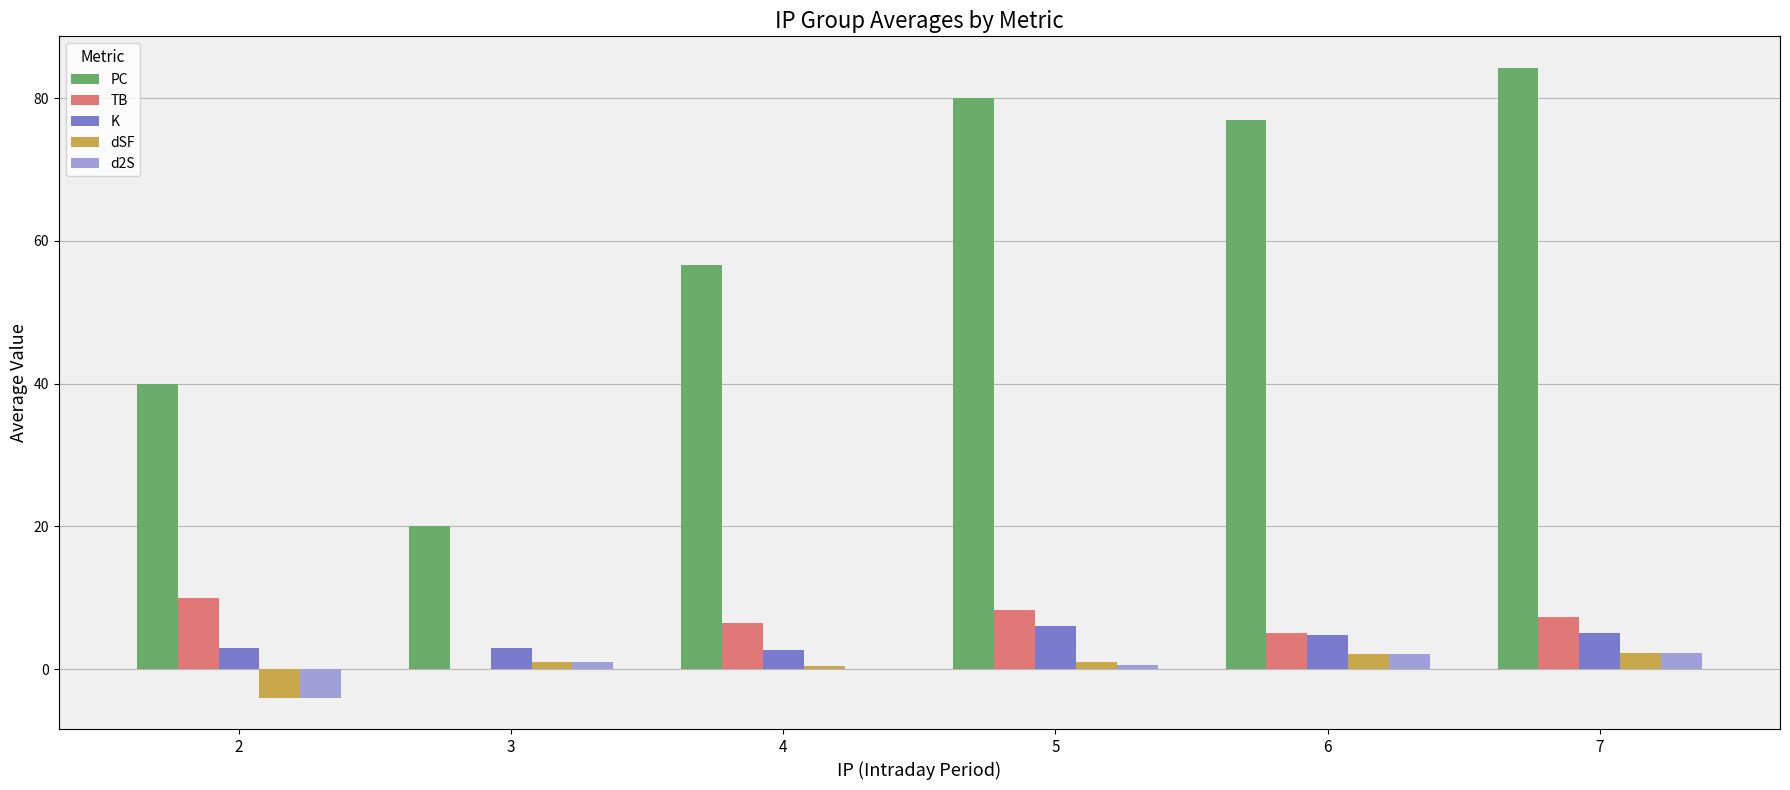

Is it true that PC equals 55.0 at 5?

False